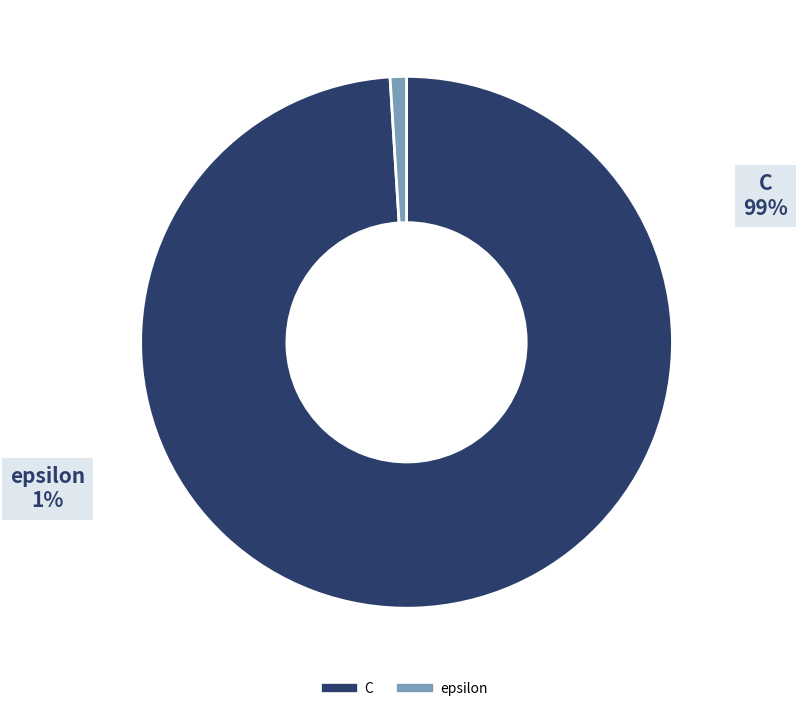

To the nearest percent, what is the difference between the epsilon and C slice percentages?

98%